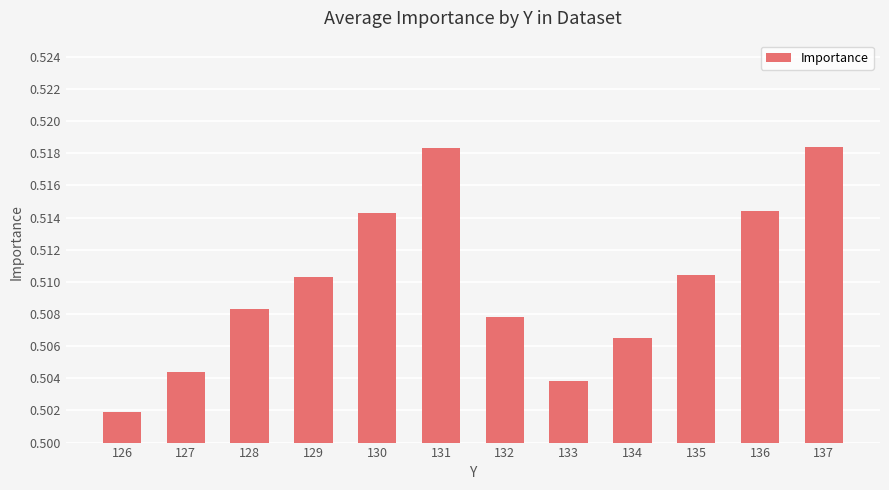

Which label corresponds to the smallest value in the chart?

126